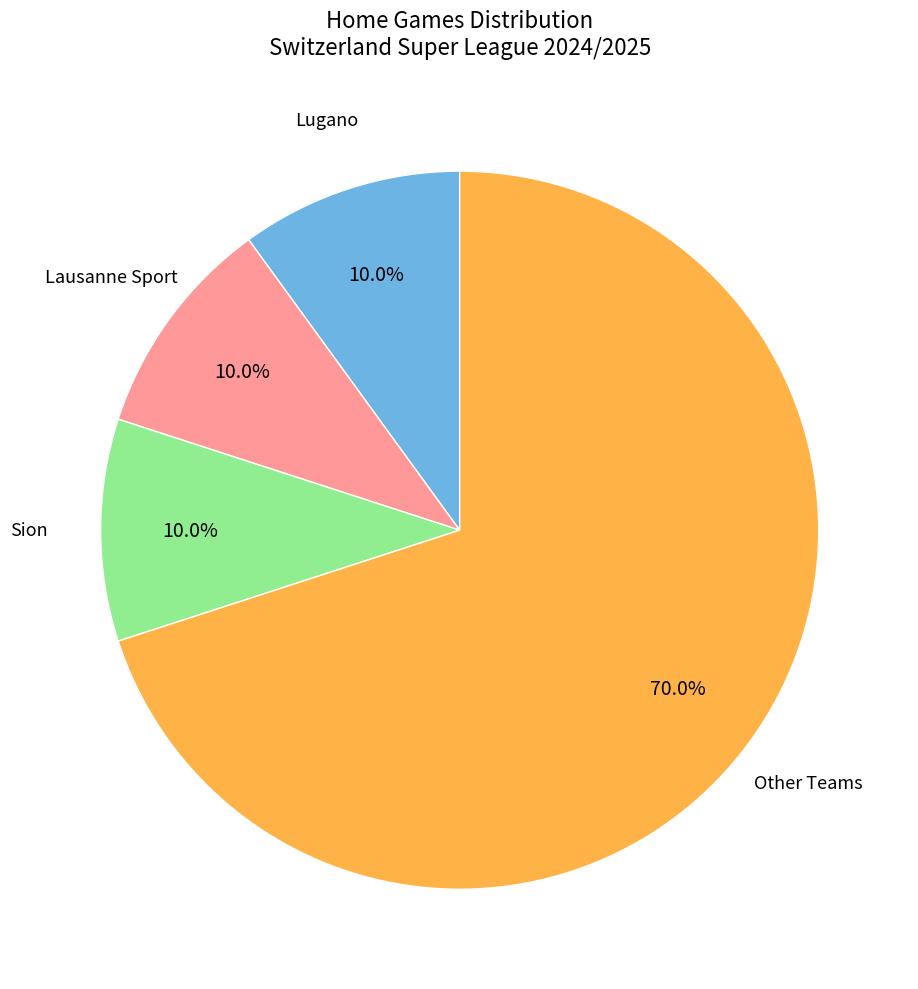

Is there a majority slice in this chart?

Yes